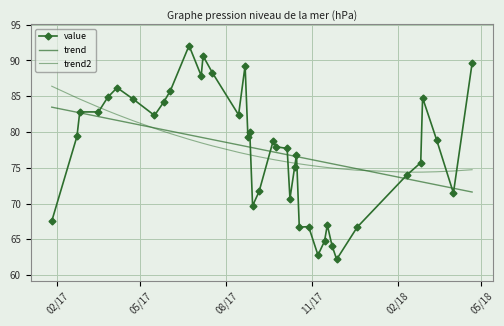

Count the number of data series in this chart.

3